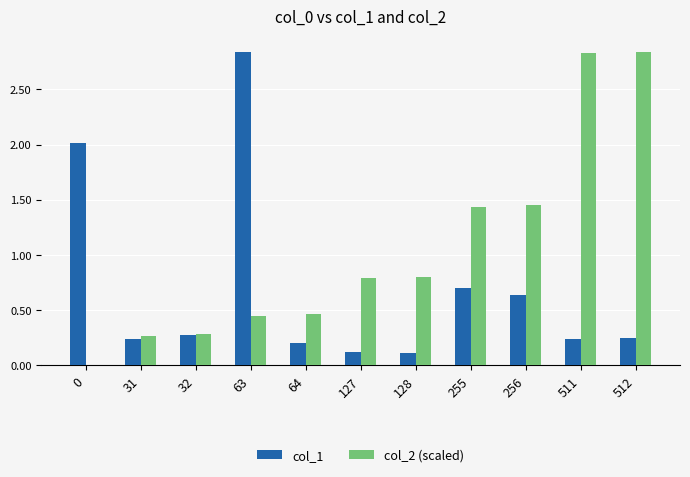

What is the sum of all col_1 values?

7.6